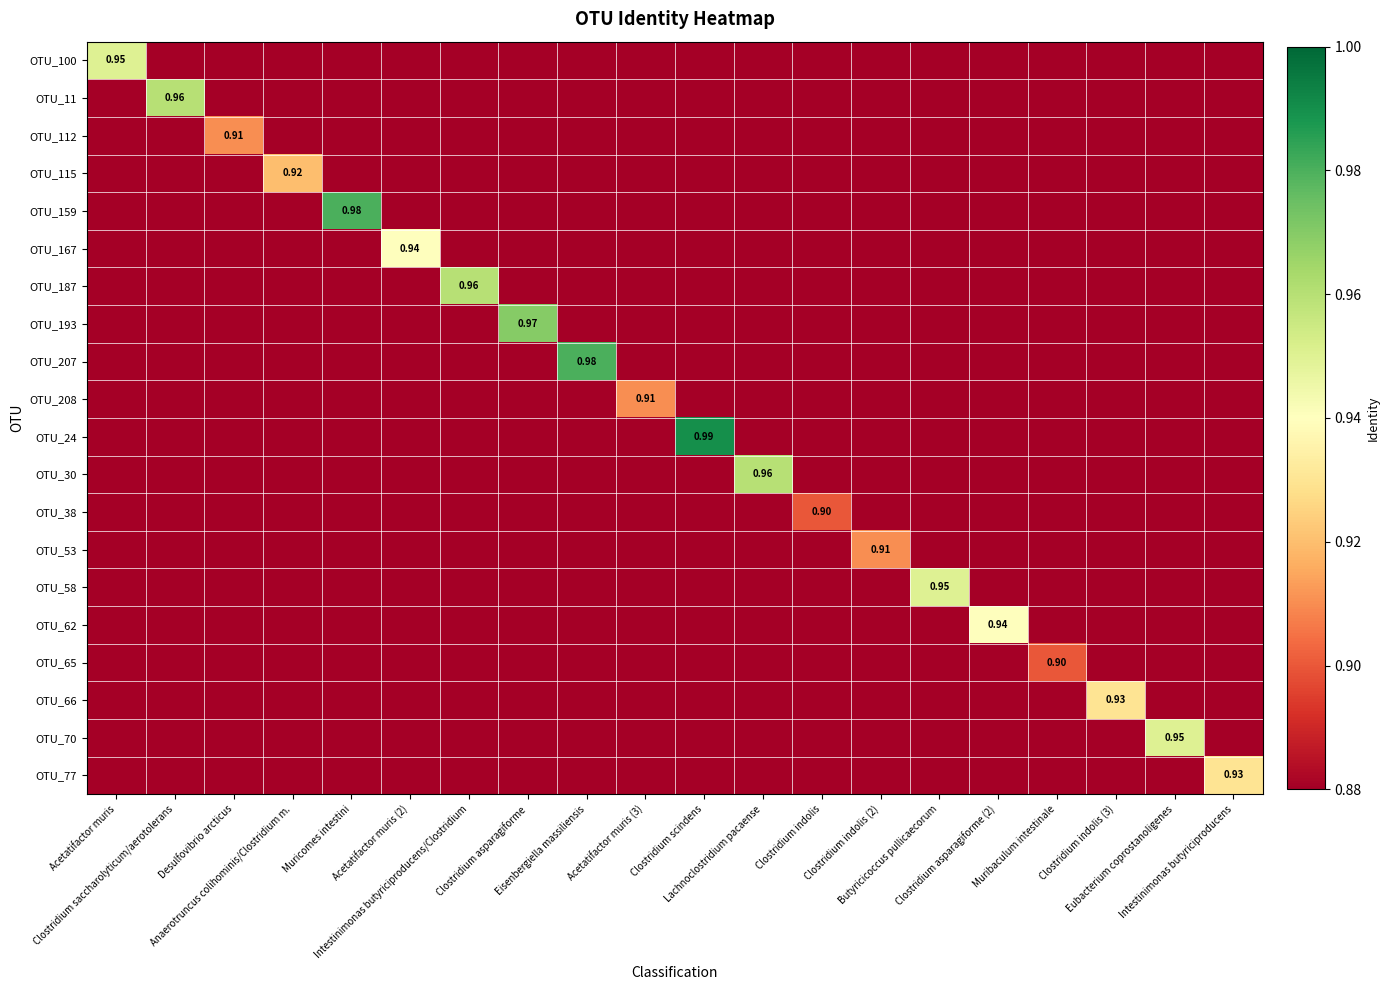

Is it true that OTU_62 equals 0.9 at Muricomes intestini?

True